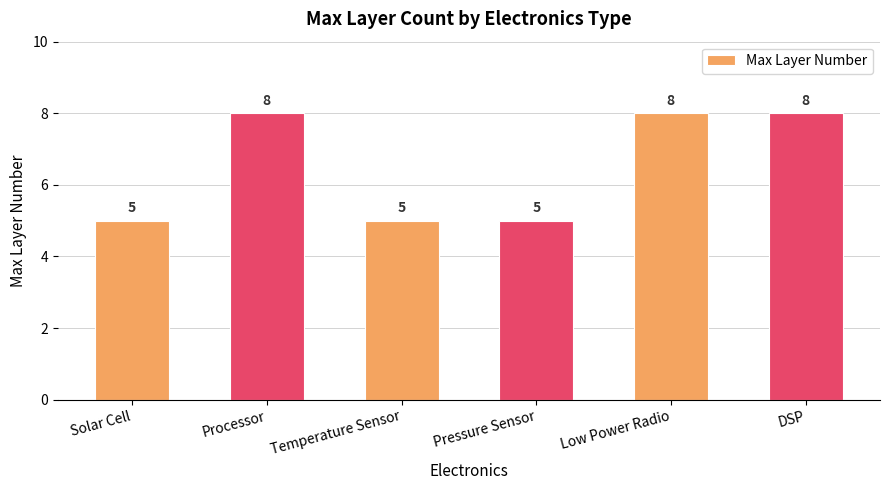

Reading left to right, transcribe all the data shown in this chart.

Solar Cell=5	Processor=8	Temperature Sensor=5	Pressure Sensor=5	Low Power Radio=8	DSP=8